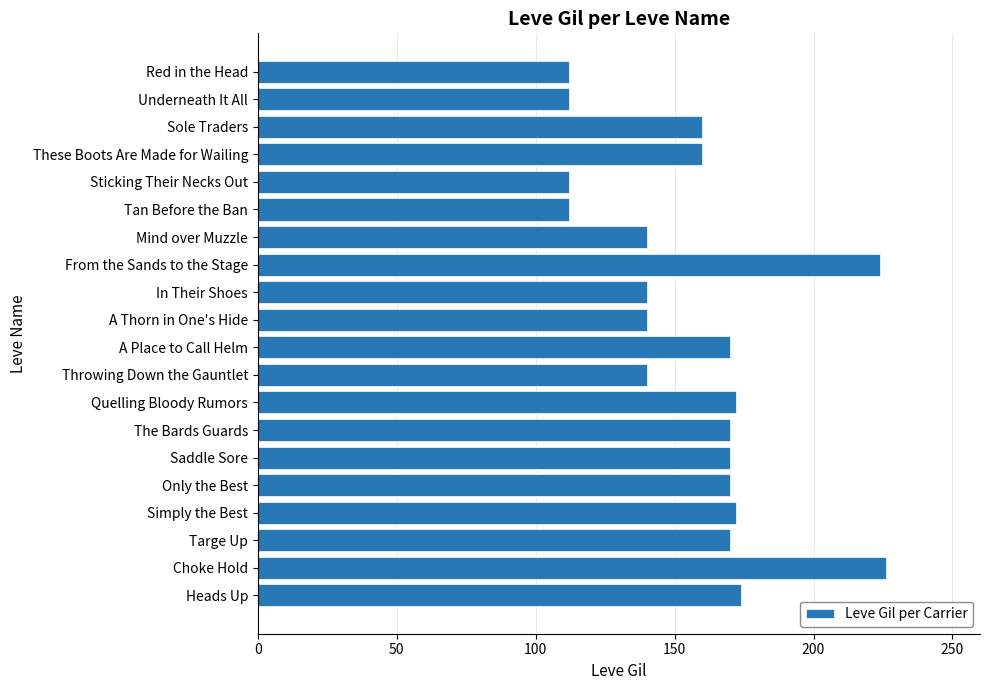

True or false: the data shows 174 at Heads Up.

True